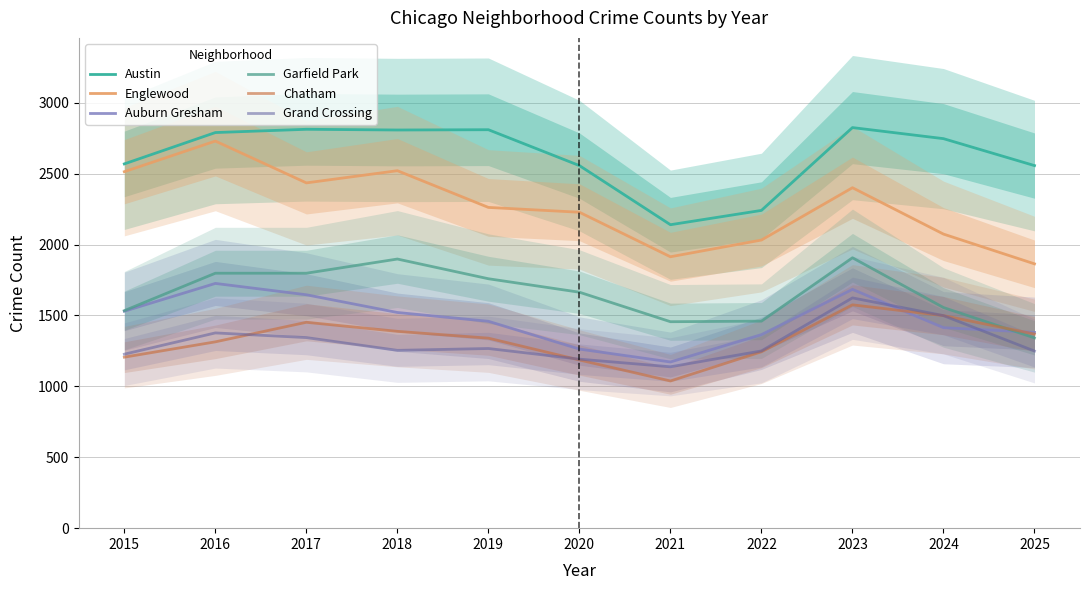

Where does the Garfield Park series first go above 1664?

2016